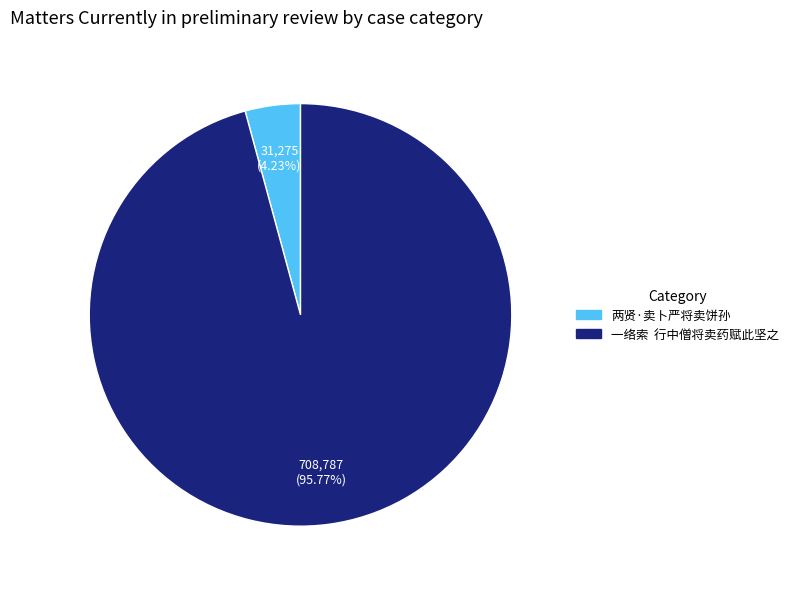

Does any single category account for the majority?

Yes